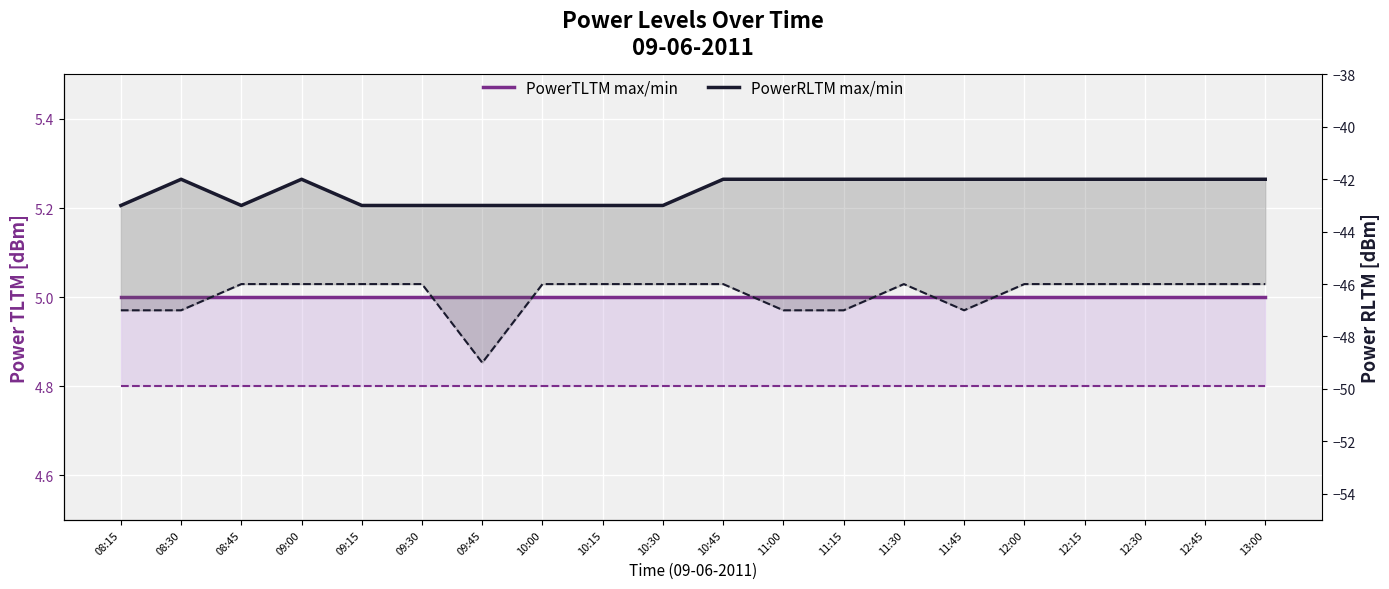

Which category has the lowest value across all series?

09:45